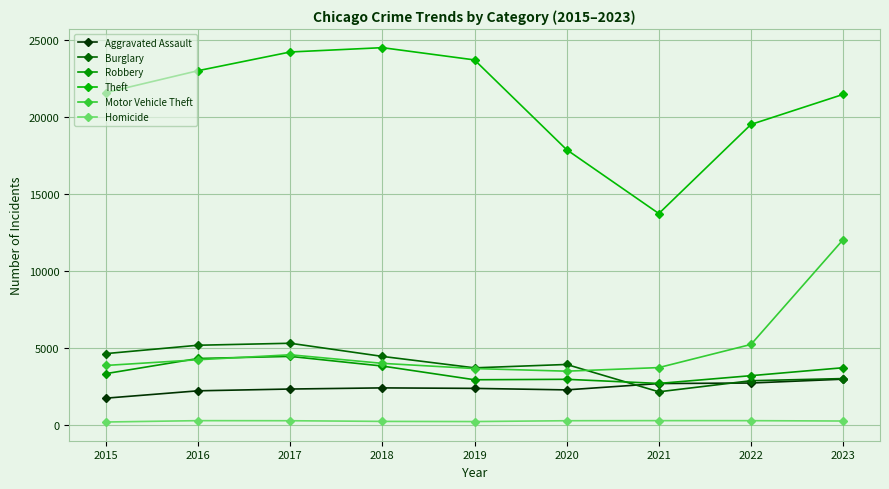

What is the minimum value for Burglary?

2132